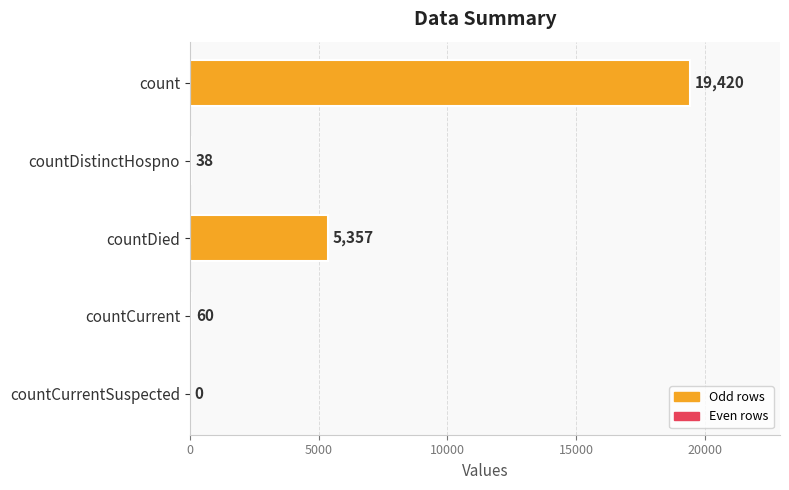

How many values are above zero?

4